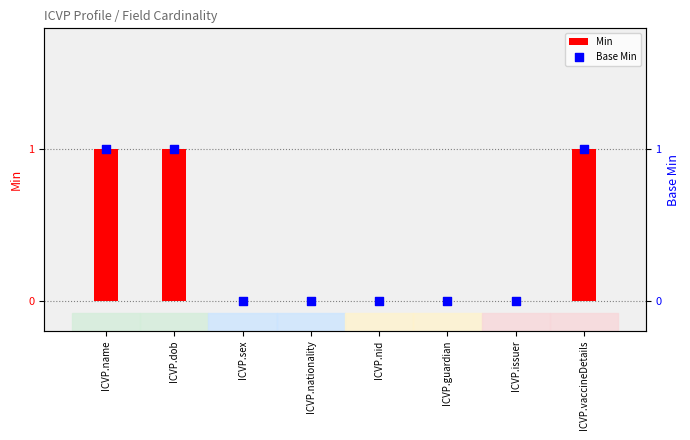

What are all the series names shown in the legend?

Min, Base Min